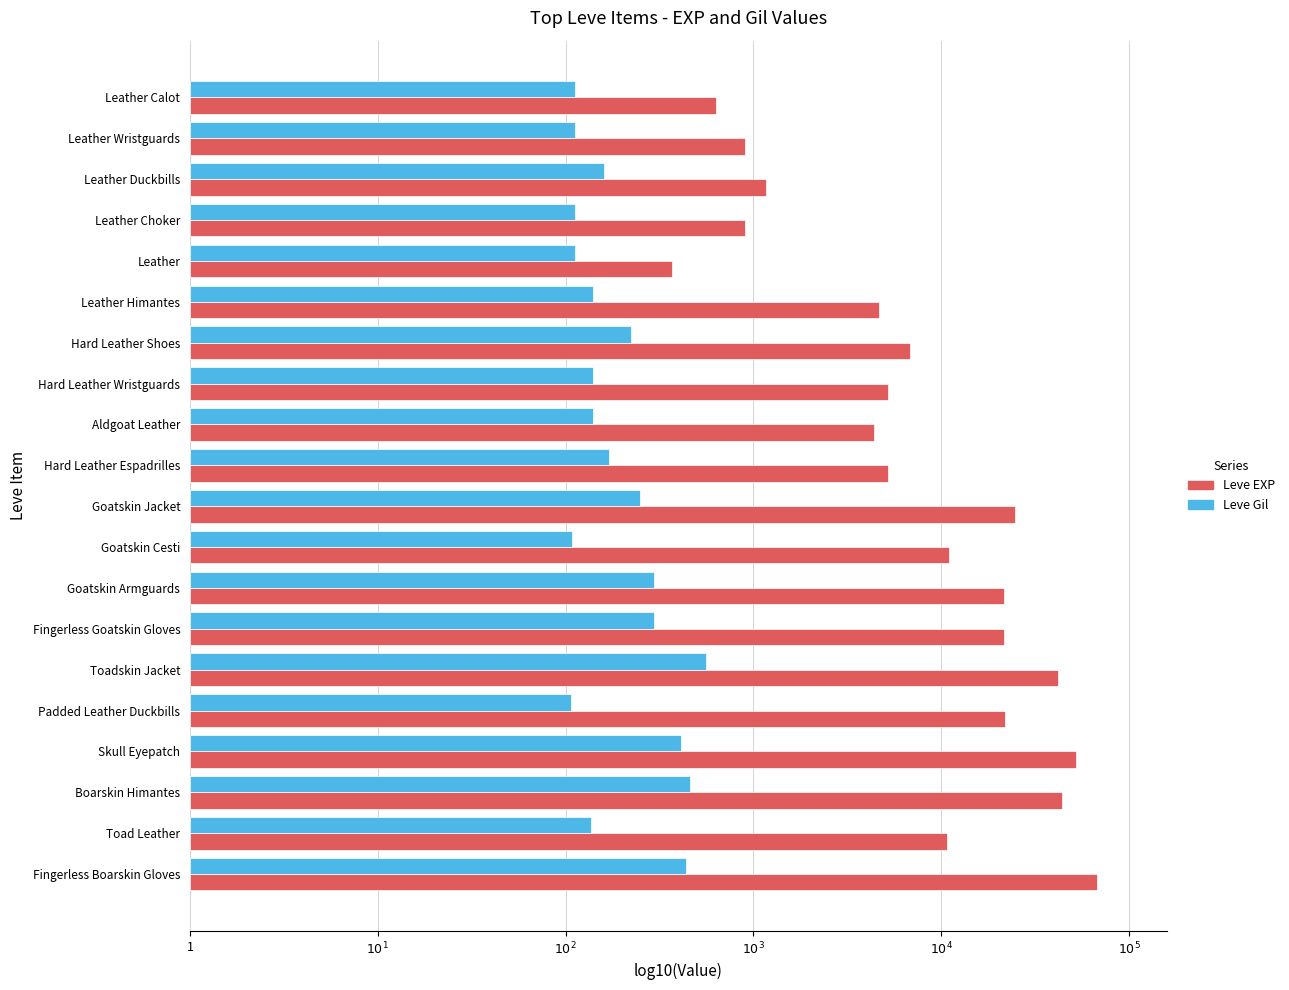

What are all the series names shown in the legend?

Leve EXP, Leve Gil